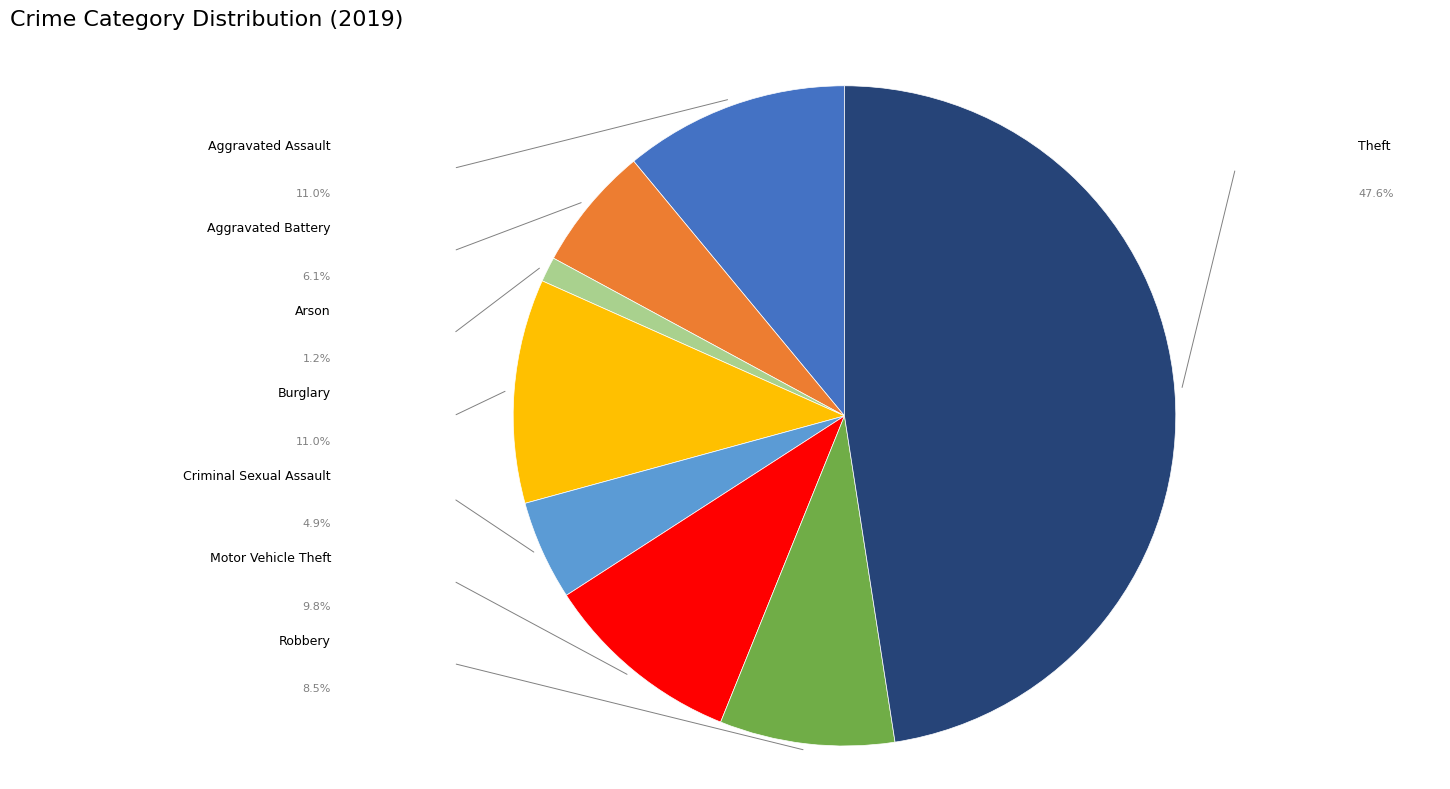

Which slice is the largest?

Theft